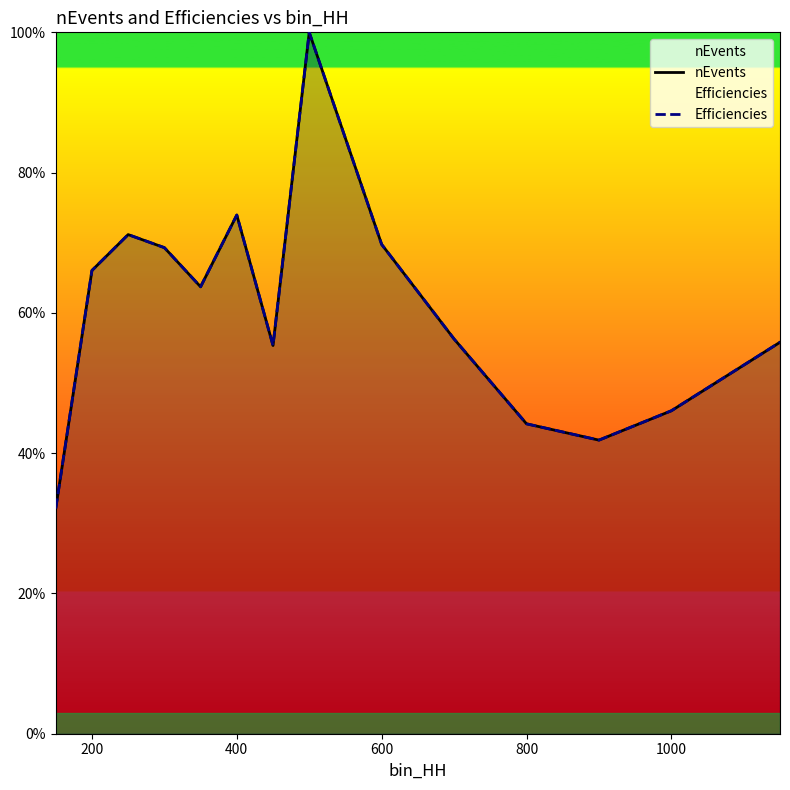

What is the value of the Efficiencies point at the 14th from the left?

0.6